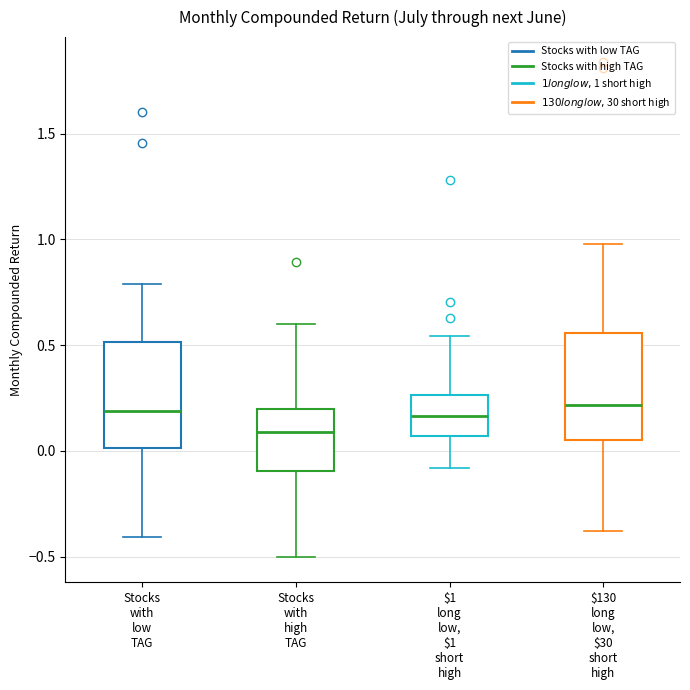

Which box has the lowest median line?

Stocks with high TAG